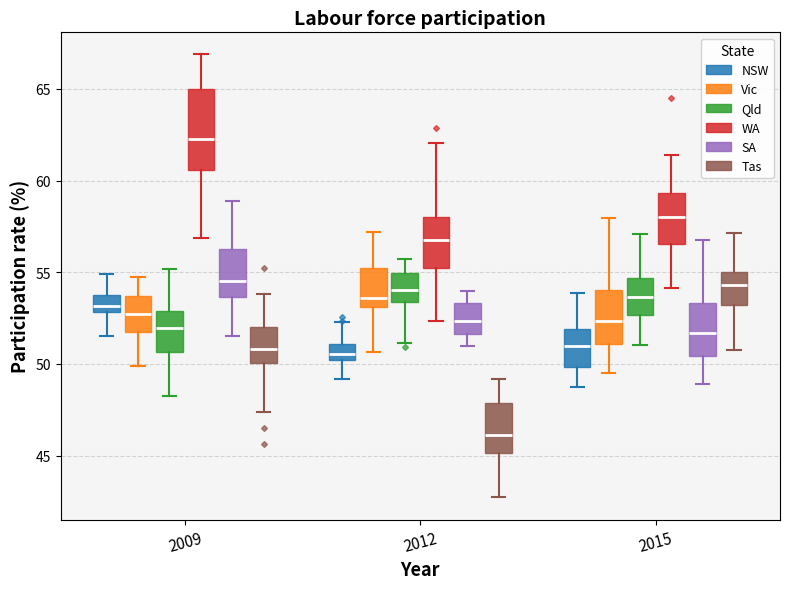

Comparing the boxes themselves (not the whiskers), which one is the tallest?

2009 (WA)